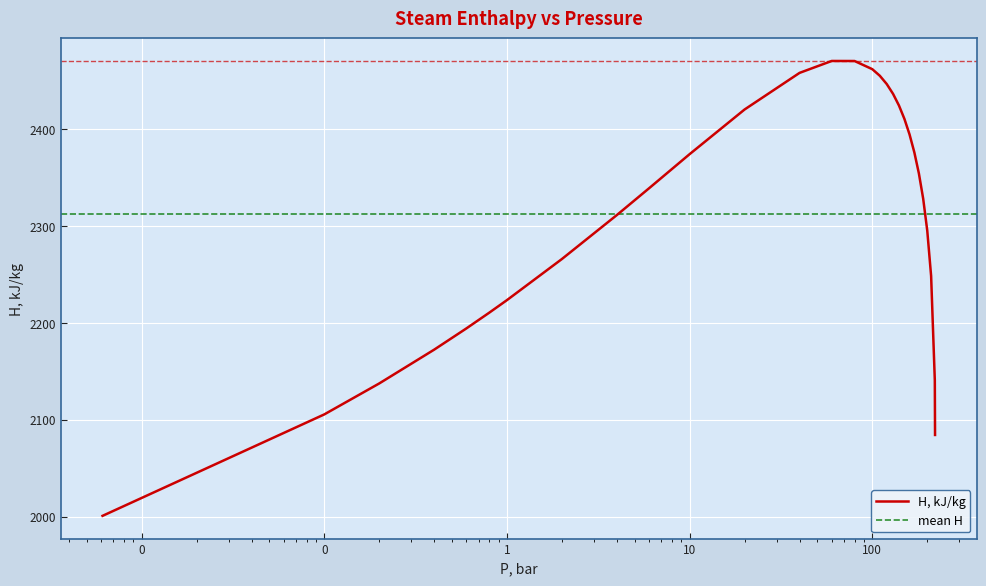

Rank the categories by value from highest to lowest.

60, 80, 100, 40, 110, 120, 130, 140, 20, 150, 160, 170, 10, 8, 180, 6, 190, 4, 200, 2, 210, 1, 0.8, 0.6, 0.4, 220, 0.2, 0.1, 220.64, 0.00611657